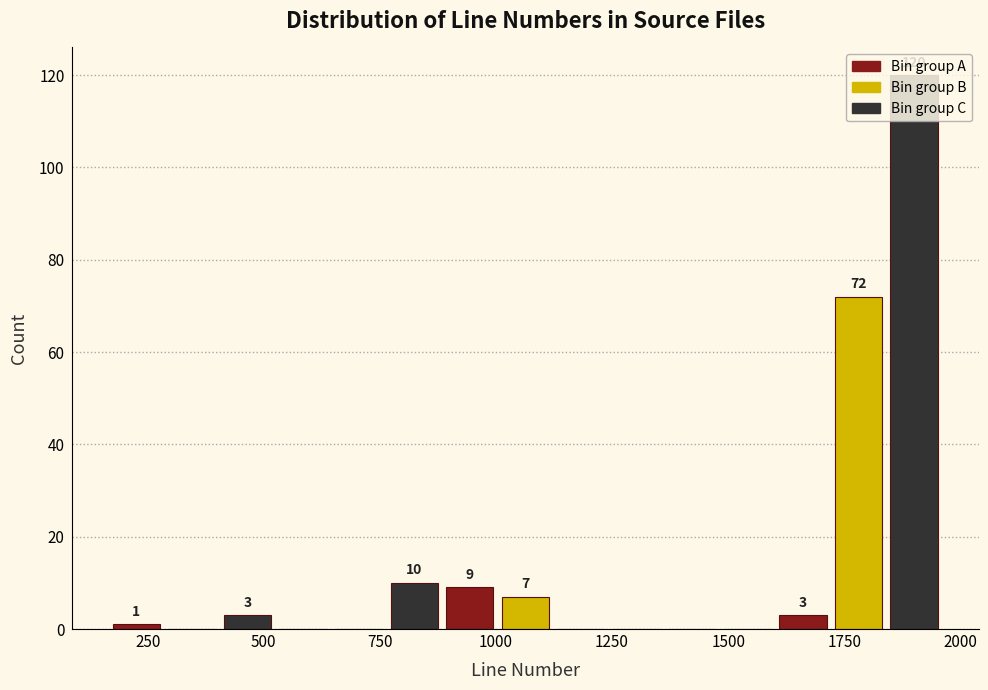

Around what value on the x-axis is the tallest bar? Give the approximate position of its centre, as read against the axis.

1900